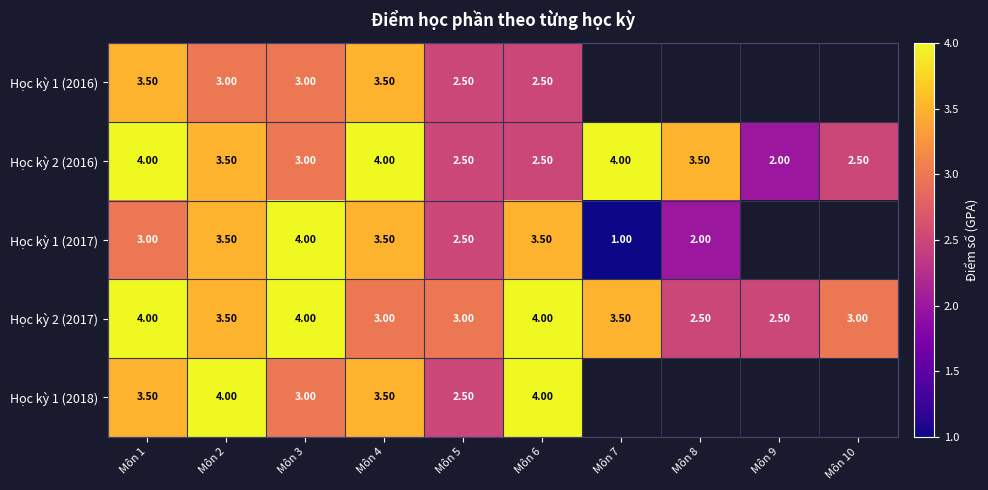

What is the difference between the highest and lowest values at Môn 6?

1.5